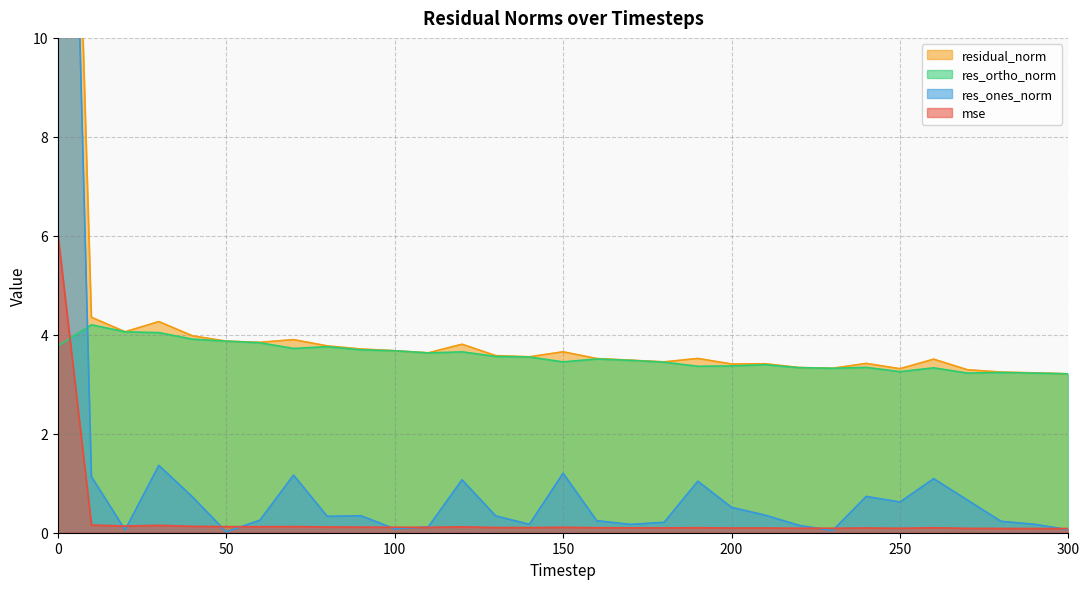

Is it true that res_ortho_norm equals 3.9 at 50?

True